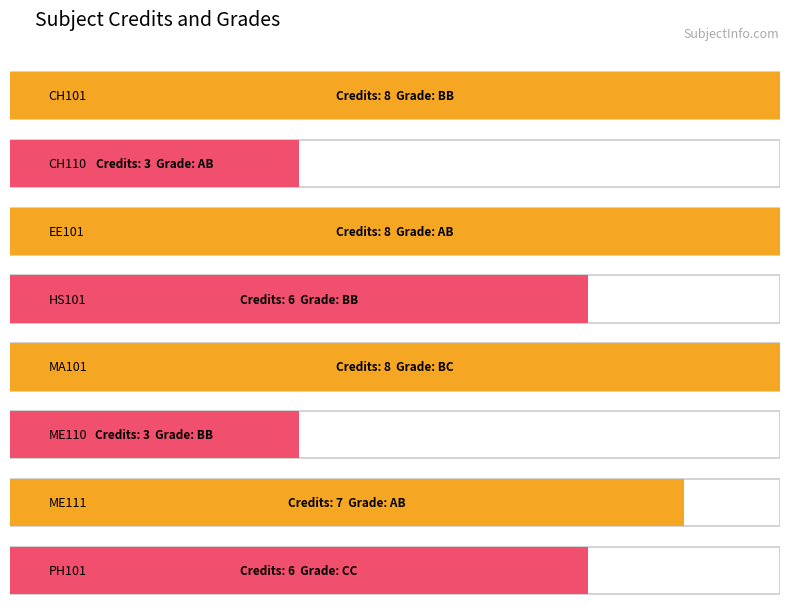

List the labels in order of value, largest first.

CH101, EE101, MA101, ME111, HS101, PH101, CH110, ME110